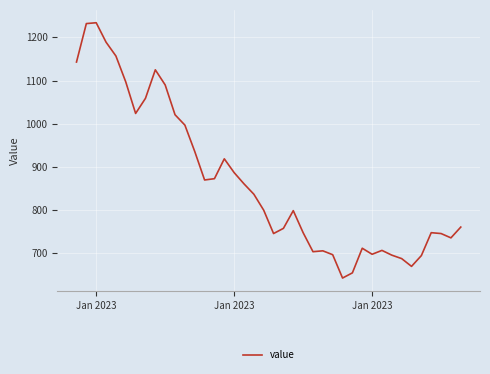

What is the maximum value shown in the chart?

1234